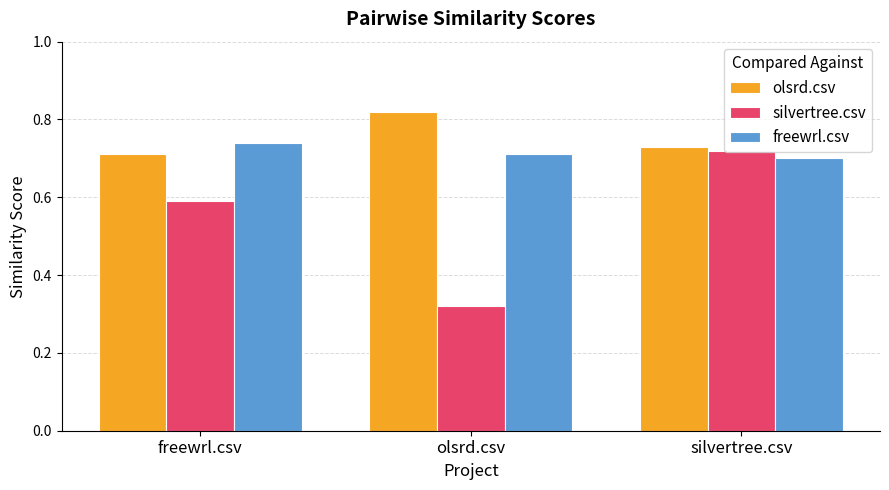

Which series has the largest total across all categories?

olsrd.csv